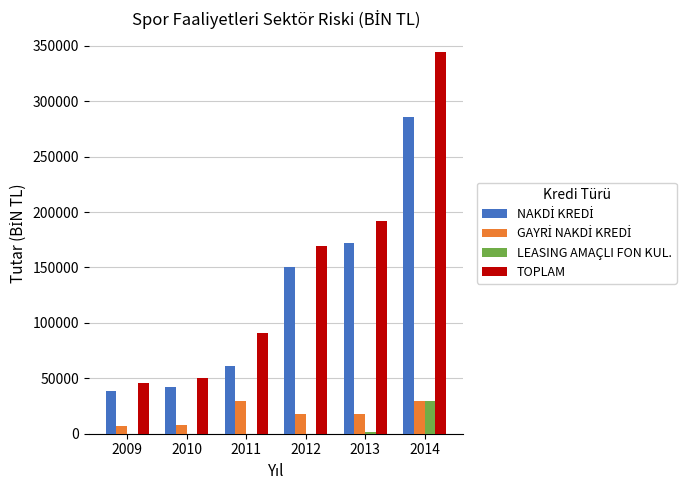

How many categories are shown in the chart?

6